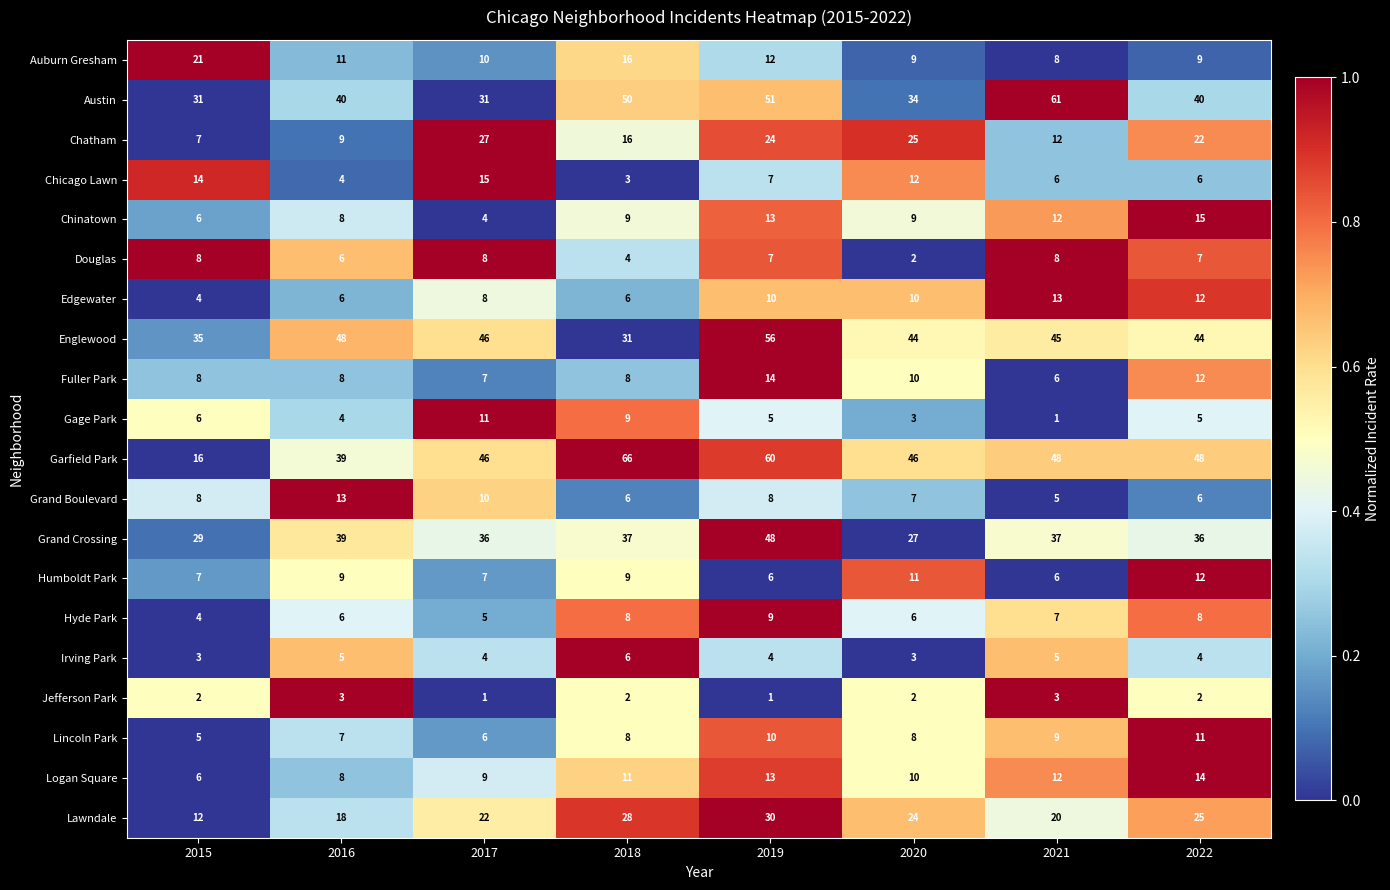

At how many categories does at least one series exceed 55?

3